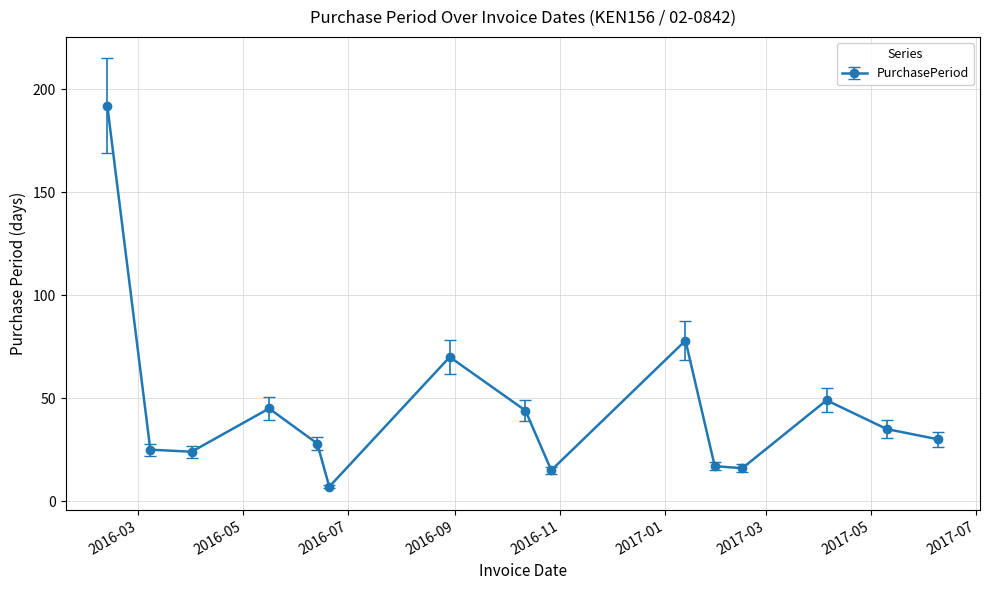

What is the greatest value displayed?

192